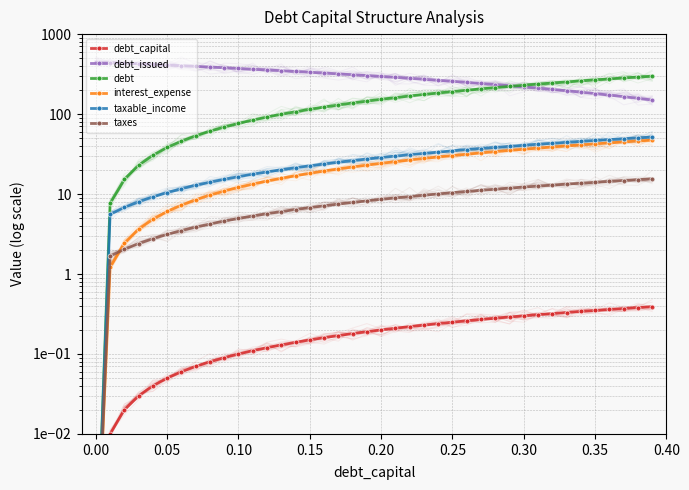

Does the chart have visible grid lines?

Yes